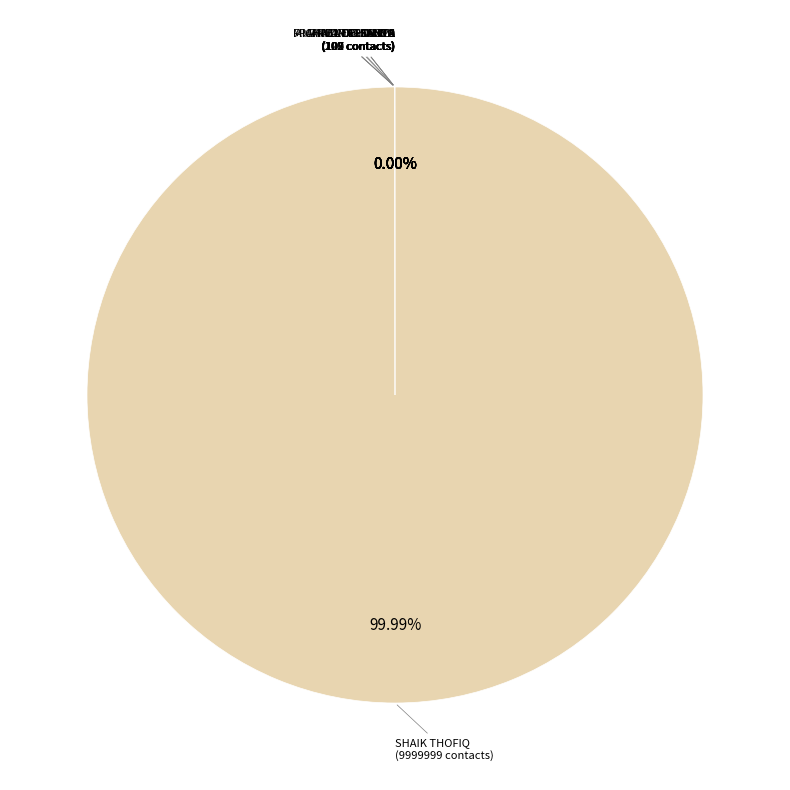

What is the largest slice in the pie chart?

SHAIK THOFIQ